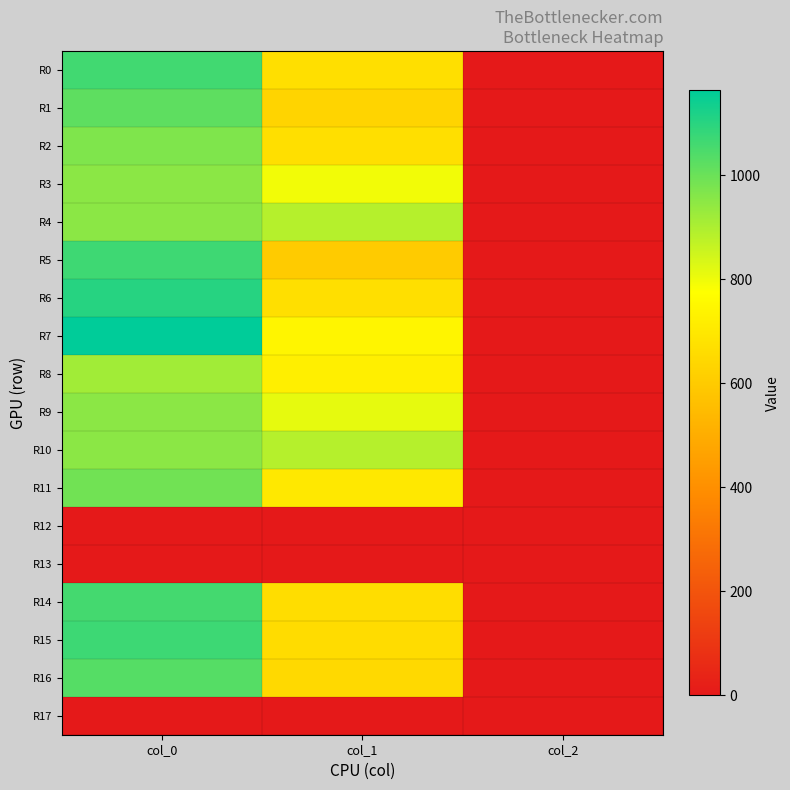

Reading left to right, extract all data points from this chart.

R0: col_0=1063.3	col_1=668.2	col_2=2.0
R1: col_0=1020.0	col_1=631.1	col_2=2.0
R2: col_0=970.0	col_1=668.2	col_2=2.0
R3: col_0=950.0	col_1=793.1	col_2=2.0
R4: col_0=950.0	col_1=887.6	col_2=2.0
R5: col_0=1066.7	col_1=600.8	col_2=2.0
R6: col_0=1103.3	col_1=668.2	col_2=2.0
R7: col_0=1163.3	col_1=742.5	col_2=2.0
R8: col_0=916.7	col_1=722.2	col_2=2.0
R9: col_0=950.0	col_1=813.4	col_2=2.0
R10: col_0=950.0	col_1=887.6	col_2=2.0
R11: col_0=990.0	col_1=698.6	col_2=2.0
R12: col_0=0.0	col_1=0.0	col_2=0.0
R13: col_0=0.0	col_1=0.0	col_2=0.0
R14: col_0=1056.7	col_1=661.5	col_2=2.0
R15: col_0=1070.0	col_1=658.1	col_2=2.0
R16: col_0=1033.3	col_1=648.0	col_2=2.0
R17: col_0=0.0	col_1=0.0	col_2=0.0